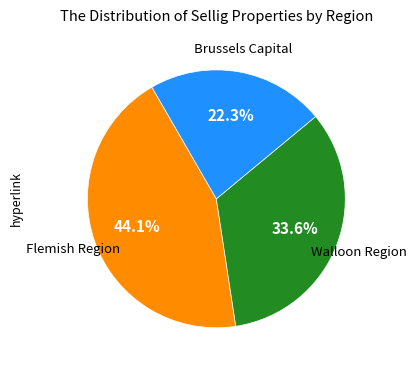

Is there a majority slice in this chart?

No